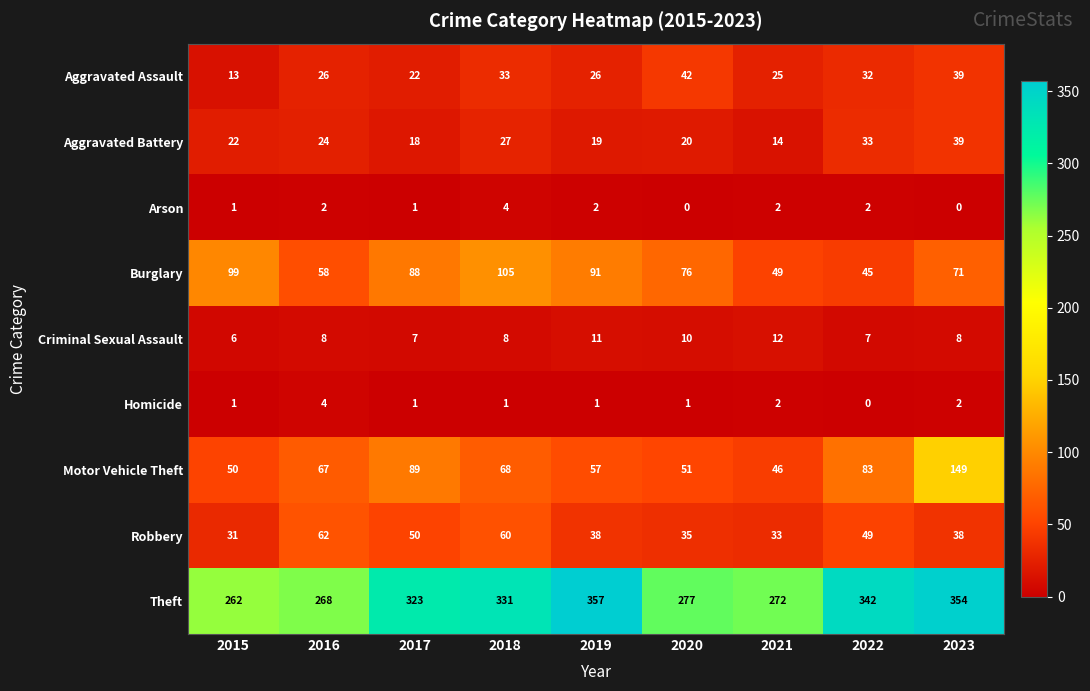

At 2018, list the series in order from largest to smallest.

Theft, Burglary, Motor Vehicle Theft, Robbery, Aggravated Assault, Aggravated Battery, Criminal Sexual Assault, Arson, Homicide